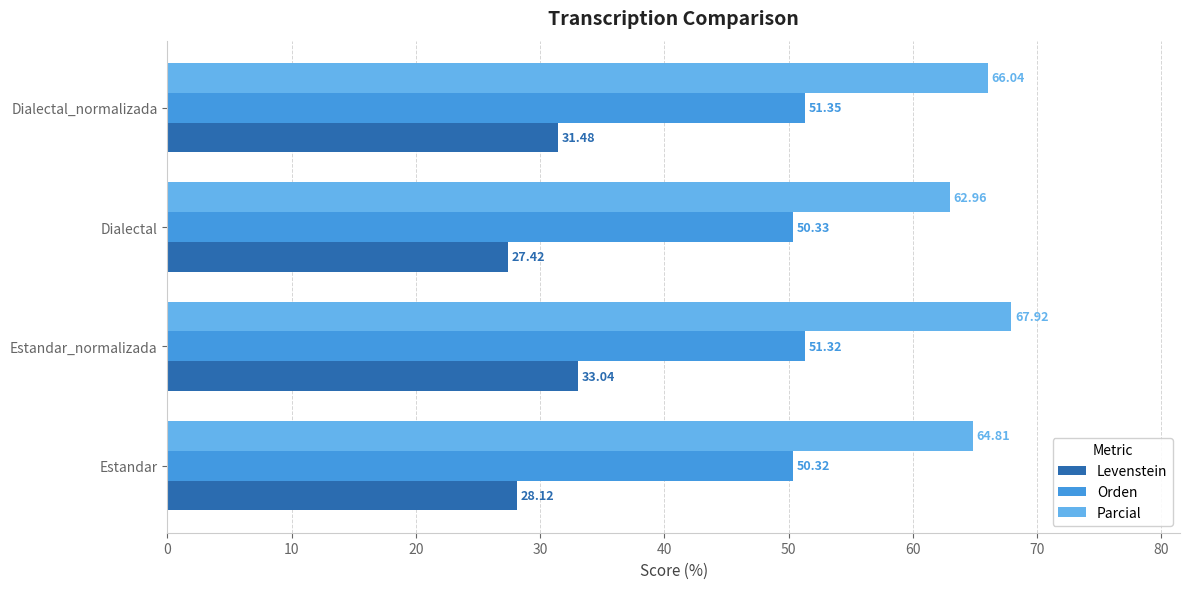

Rank the series by their average value, from highest to lowest.

Parcial, Orden, Levenstein